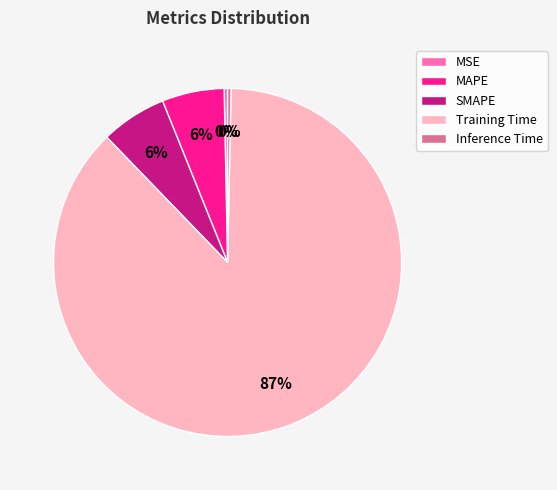

Do Training Time and MSE together represent more than half of the pie?

Yes